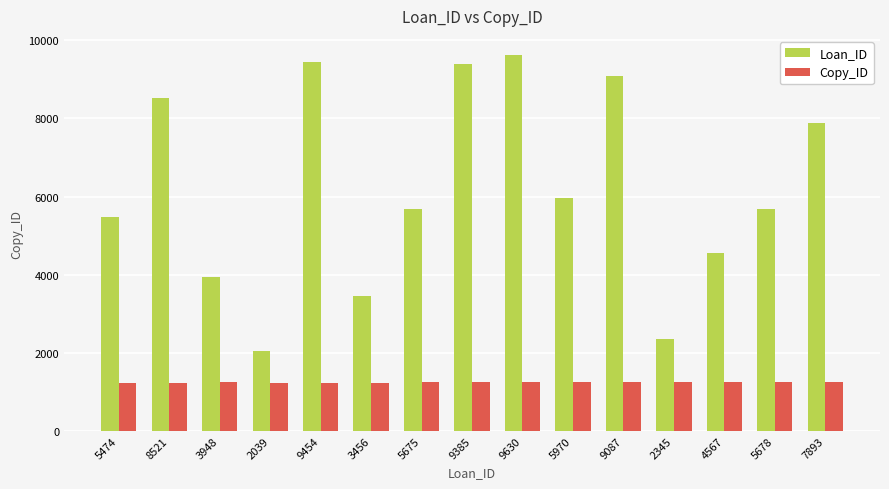

Is it true that Loan_ID equals 5970 at 5970?

True